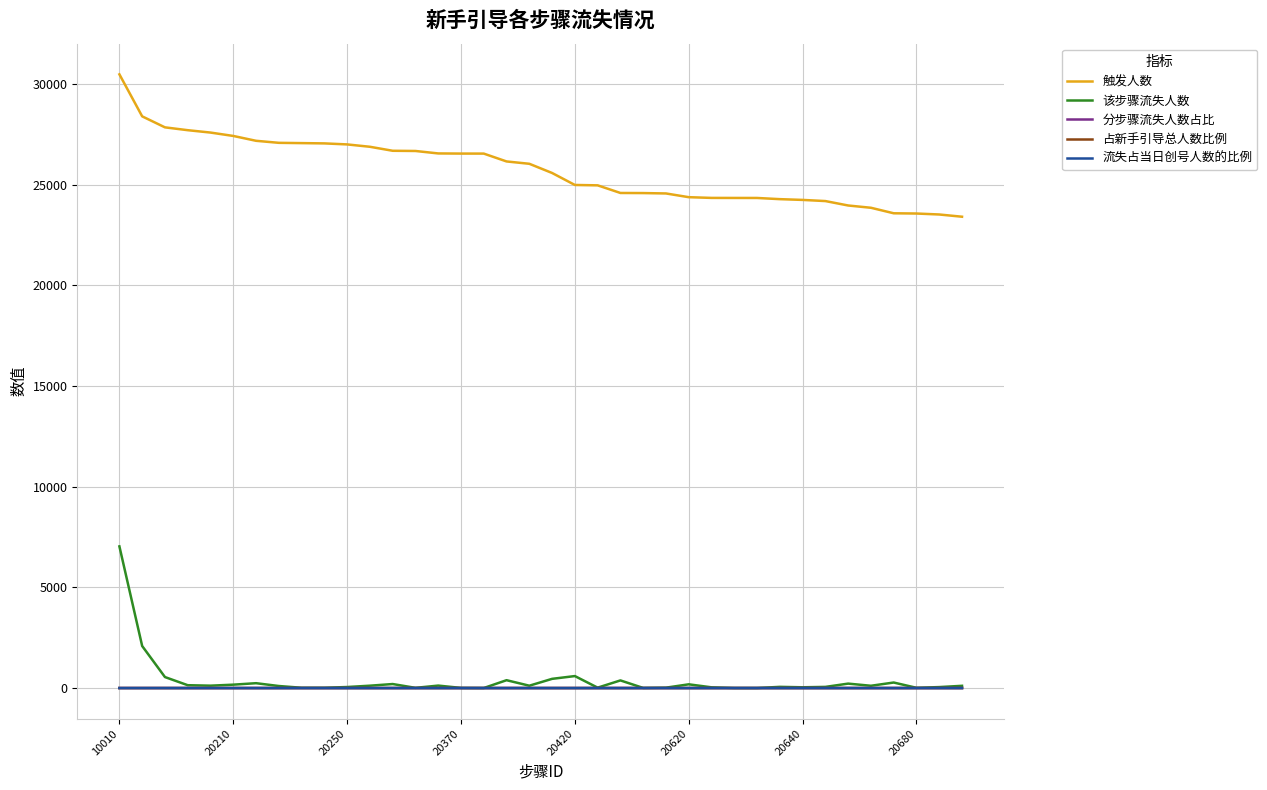

What is the difference between the maximum and minimum values in the 分步骤流失人数占比 series?

0.1